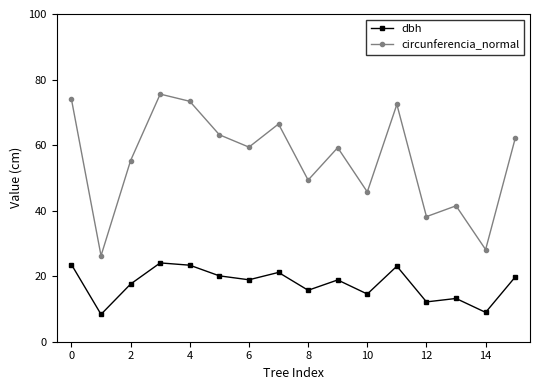

What is the value of the dbh point at the 1st from the left?

23.6